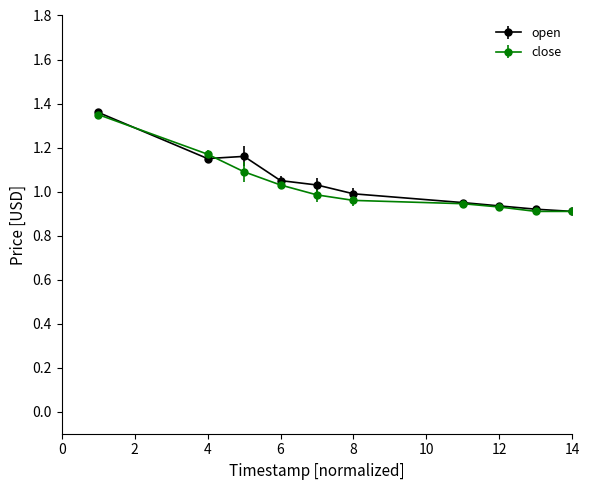

True or false: close has more than 2 interior local peaks.

False